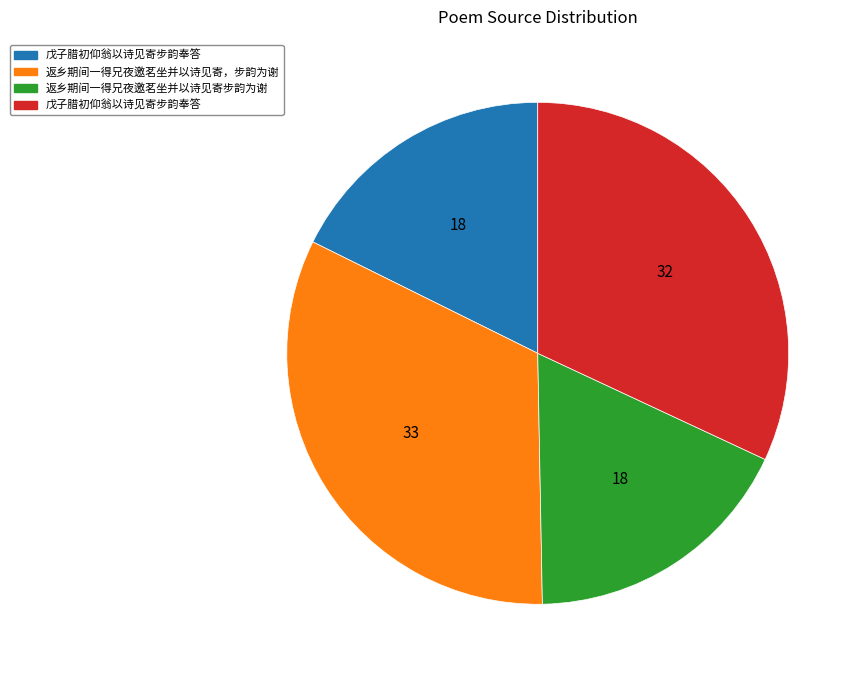

How many slices are in this pie chart?

4